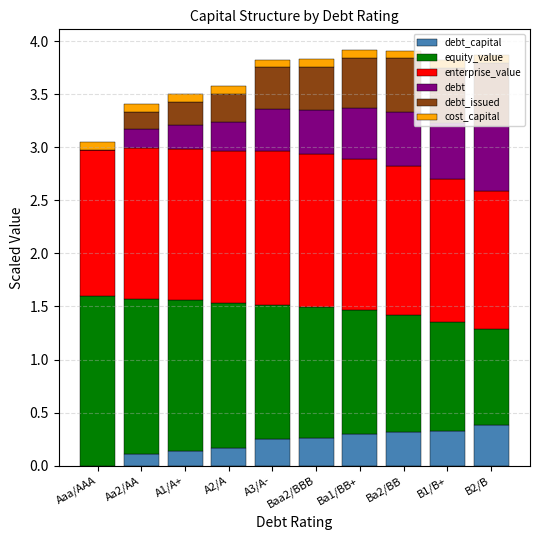

What are all the series names shown in the legend?

debt_capital, equity_value, enterprise_value, debt, debt_issued, cost_capital